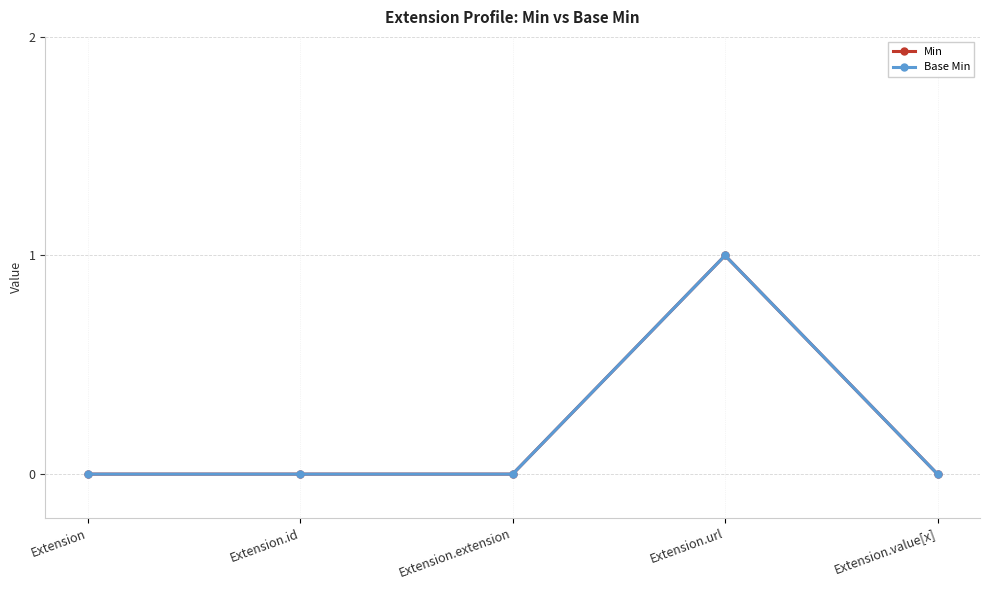

The value of Min at Extension.url is 1. True or false?

True